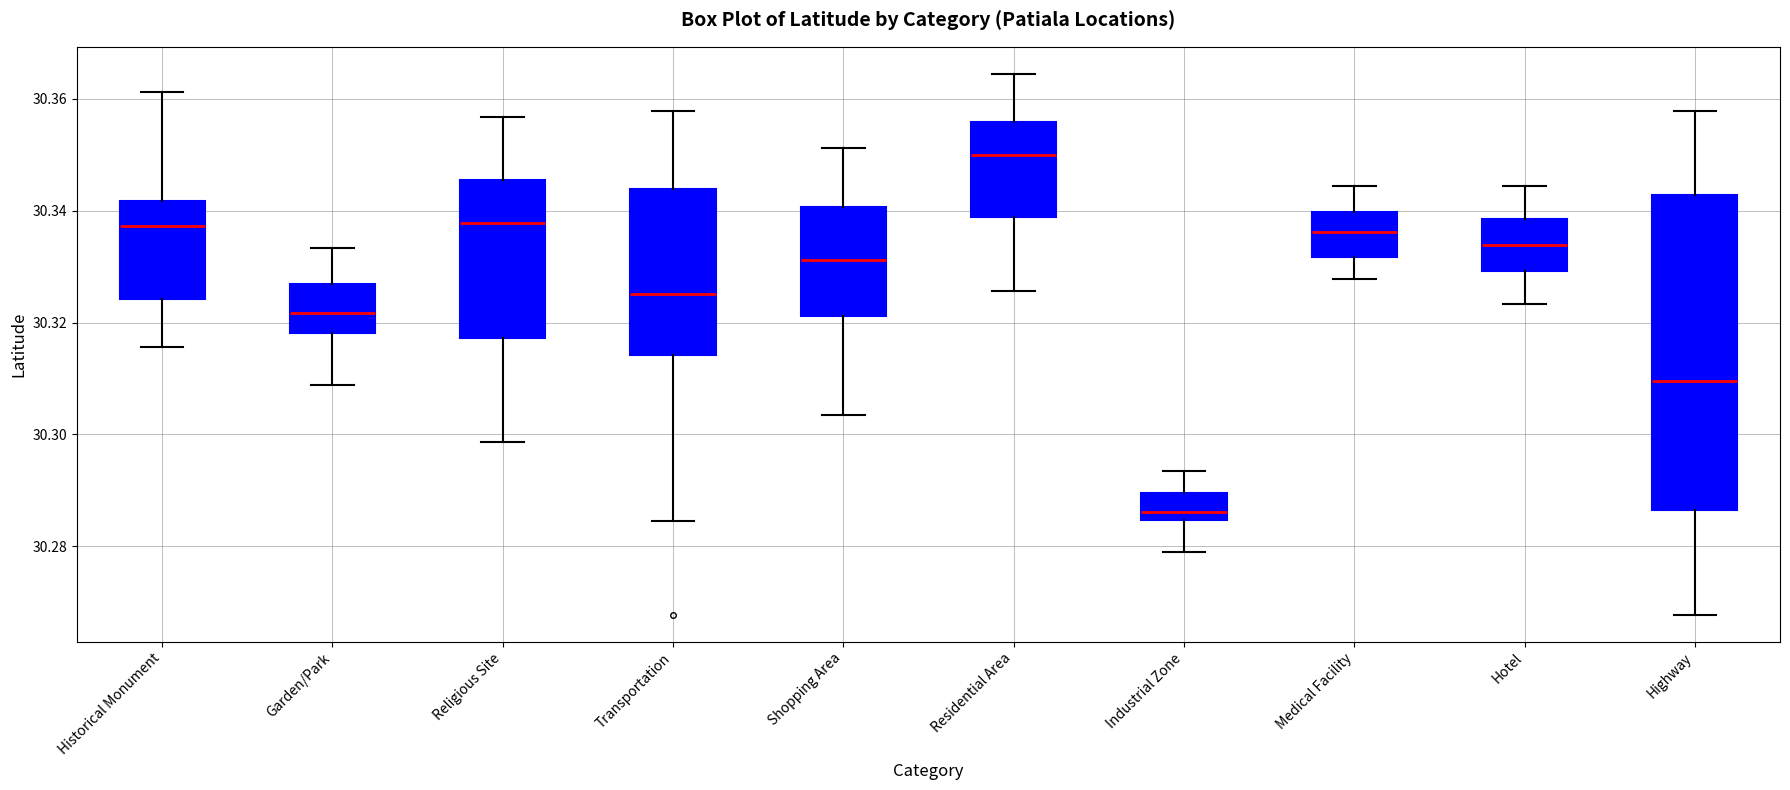

Reading left to right, read every box against the y-axis: the position of its median line, the range the box covers, and the ends of its whiskers. The values are not printed on the chart, so give them approximately, as read against the axis.

Historical Monument: median 30.338, box 30.324 to 30.342, whiskers 30.316 to 30.362
Garden/Park: median 30.322, box 30.318 to 30.326, whiskers 30.308 to 30.334
Religious Site: median 30.338, box 30.318 to 30.346, whiskers 30.298 to 30.356
Transportation: median 30.326, box 30.314 to 30.344, whiskers 30.284 to 30.358
Shopping Area: median 30.332, box 30.322 to 30.340, whiskers 30.304 to 30.352
Residential Area: median 30.350, box 30.338 to 30.356, whiskers 30.326 to 30.364
Industrial Zone: median 30.286, box 30.284 to 30.290, whiskers 30.278 to 30.294
Medical Facility: median 30.336, box 30.332 to 30.340, whiskers 30.328 to 30.344
Hotel: median 30.334, box 30.330 to 30.338, whiskers 30.324 to 30.344
Highway: median 30.310, box 30.286 to 30.342, whiskers 30.268 to 30.358